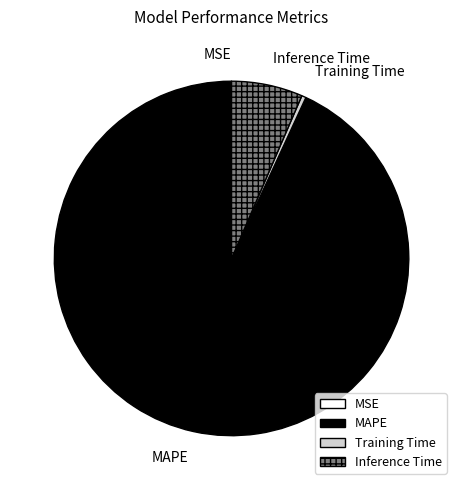

Which category has the biggest portion of the pie?

MAPE